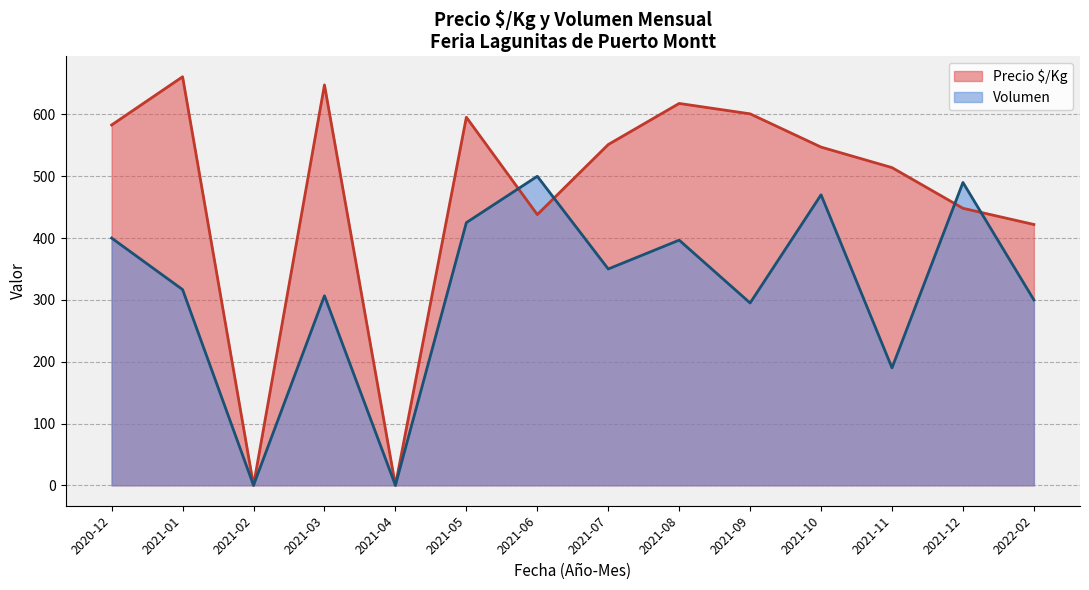

The value of Precio $/Kg at 2021-10 is 1167. True or false?

False